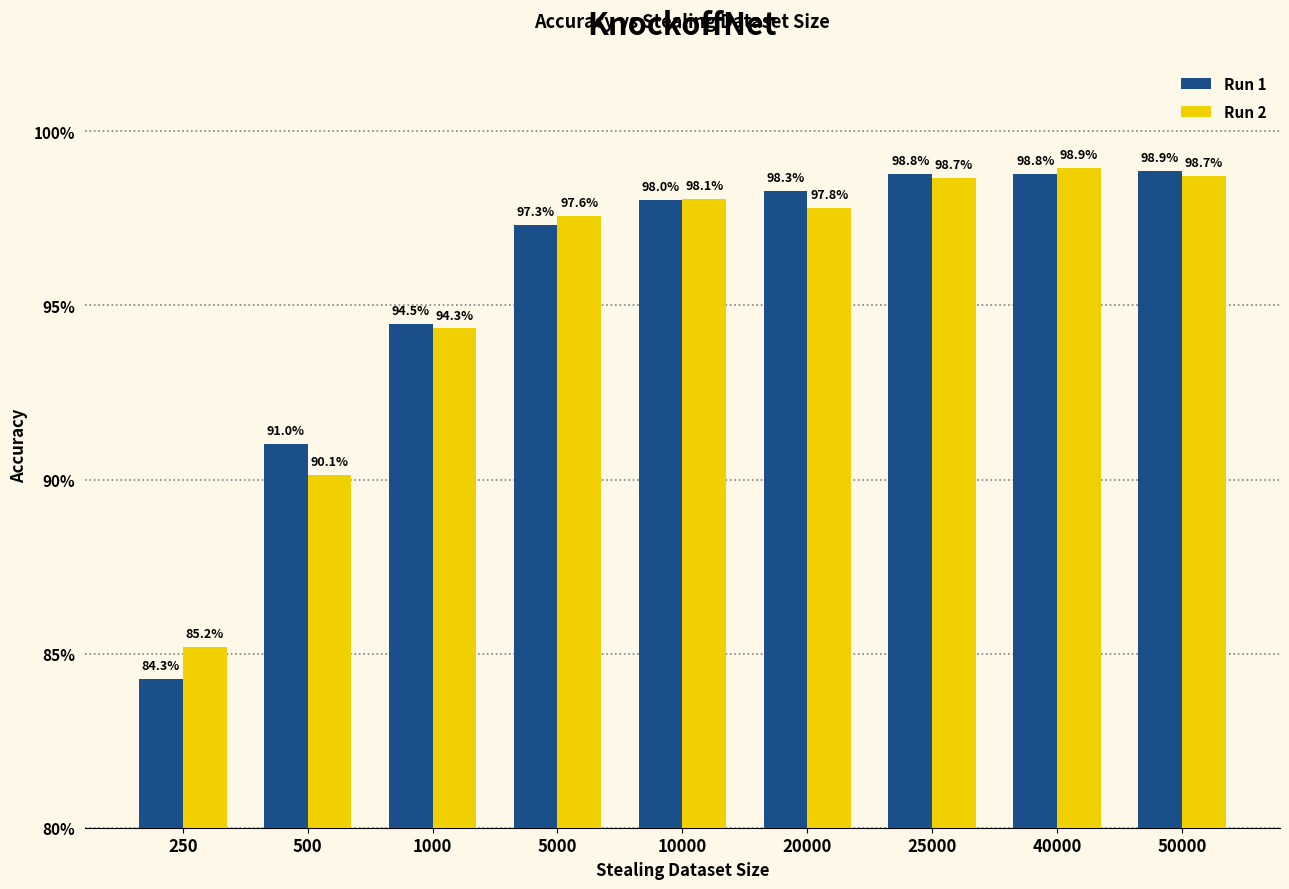

What is the sum of the Run 1 values at 20000 and 1000?

1.9